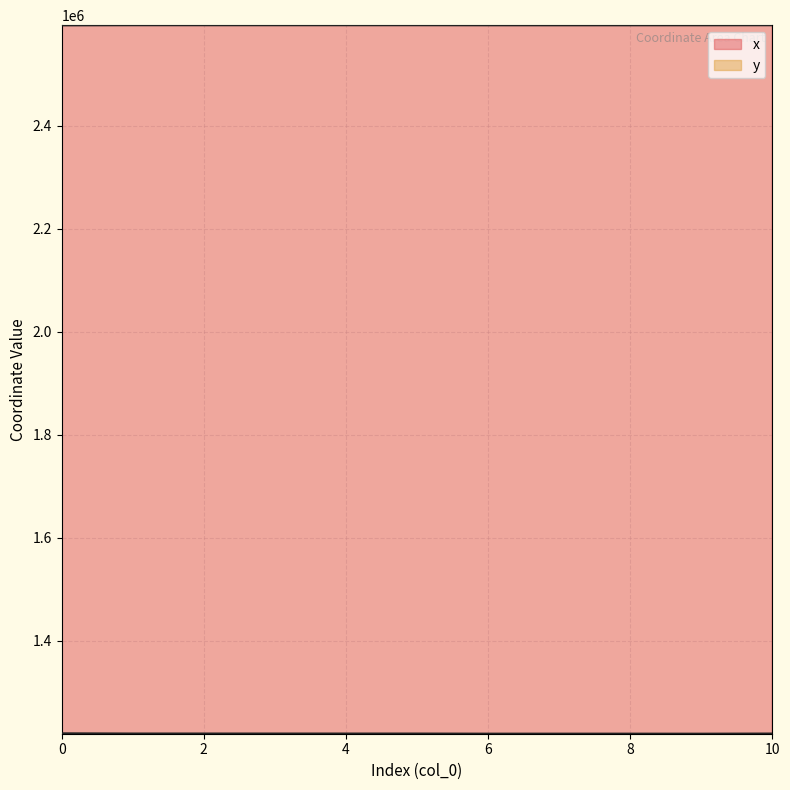

In x, how many points are lower than both neighbors (excluding endpoints)?

2